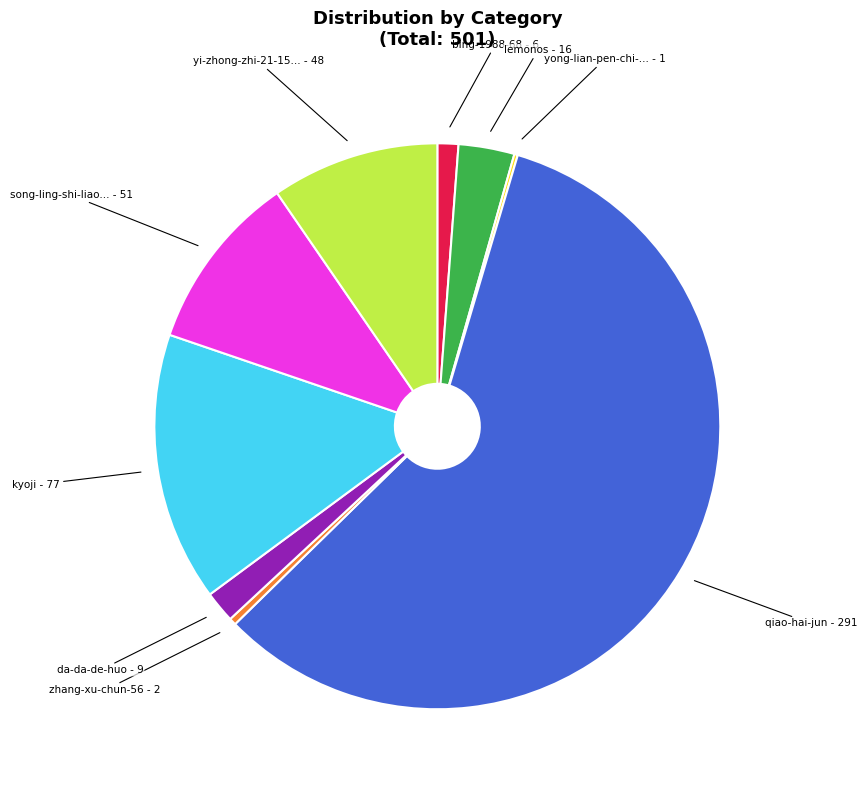

Is there a majority slice in this chart?

Yes